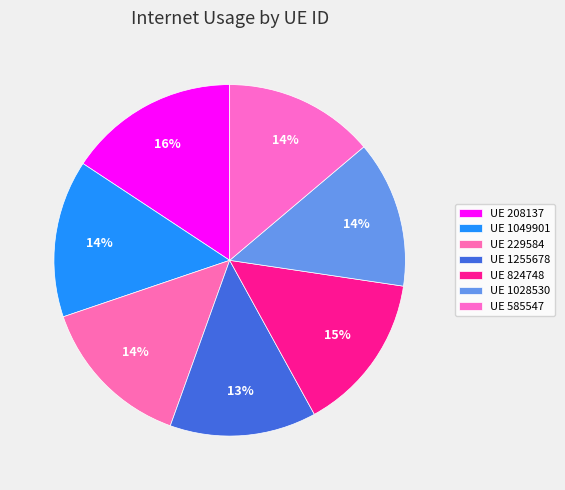

Rank the categories by value from lowest to highest.

1255678, 1028530, 585547, 229584, 1049901, 824748, 208137